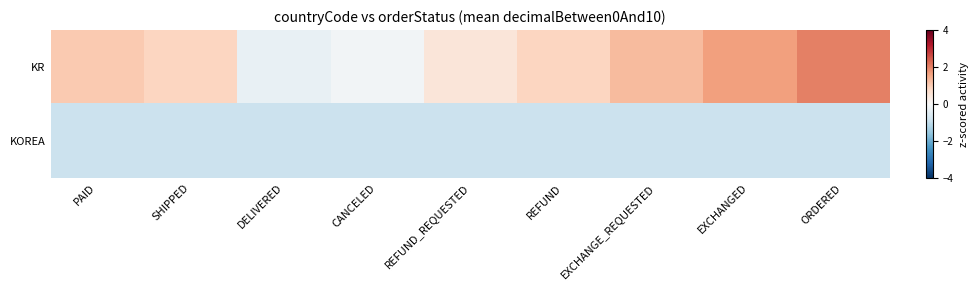

Which series has the largest total across all categories?

KR